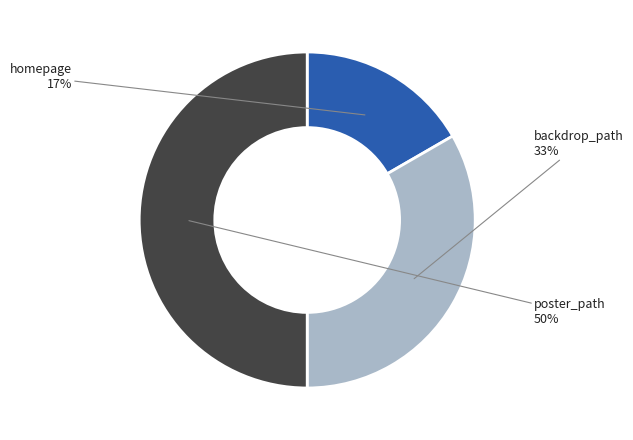

Combined, do poster_path and homepage account for over 50%?

Yes